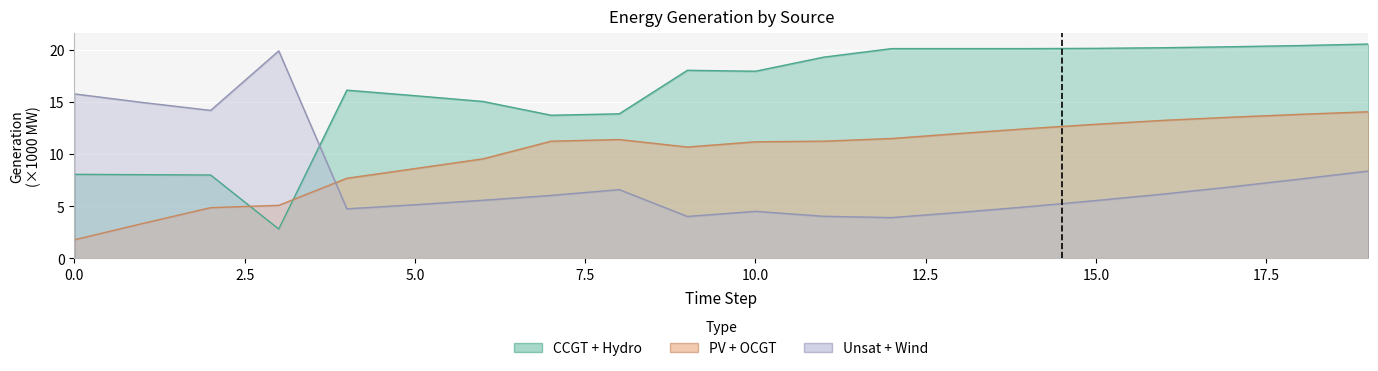

In Unsat, how many points are higher than both neighbors (excluding endpoints)?

3